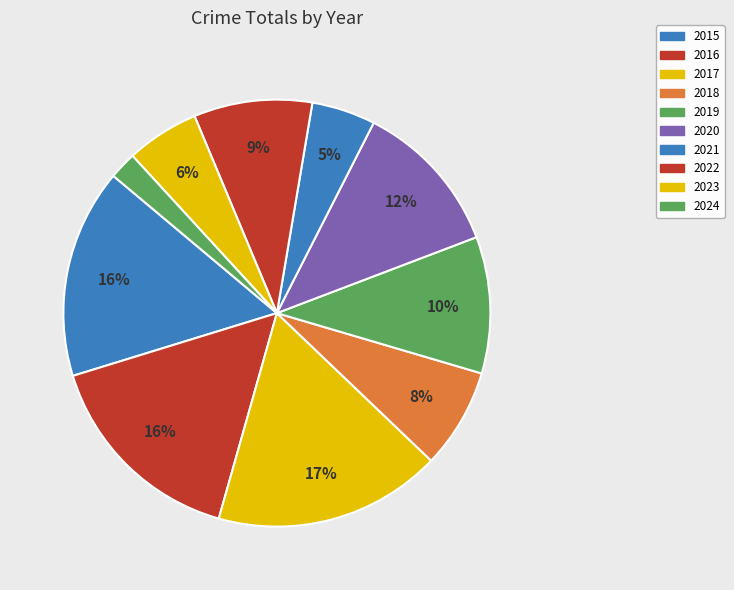

Which slice is the largest?

2017